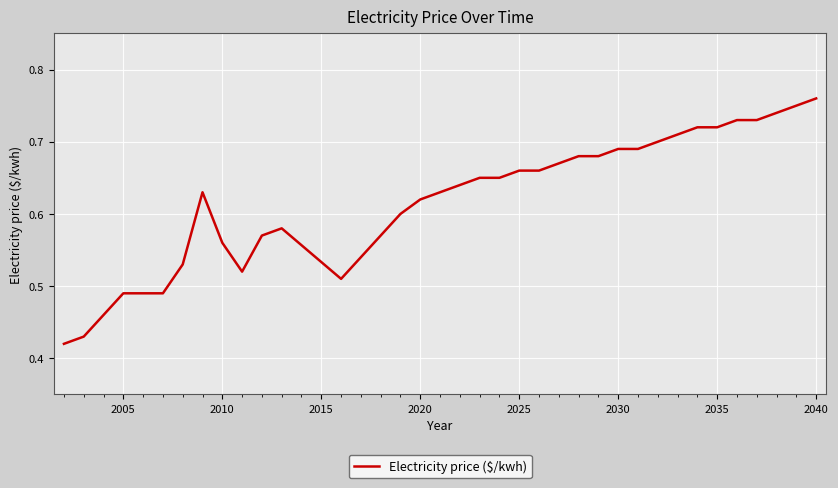

Reading left to right, extract all data points from this chart.

0.4	0.4	0.5	0.5	0.5	0.5	0.5	0.6	0.6	0.5	0.6	0.6	0.5	0.5	0.6	0.6	0.6	0.6	0.6	0.7	0.7	0.7	0.7	0.7	0.7	0.7	0.7	0.7	0.7	0.7	0.7	0.7	0.7	0.7	0.7	0.8	0.8